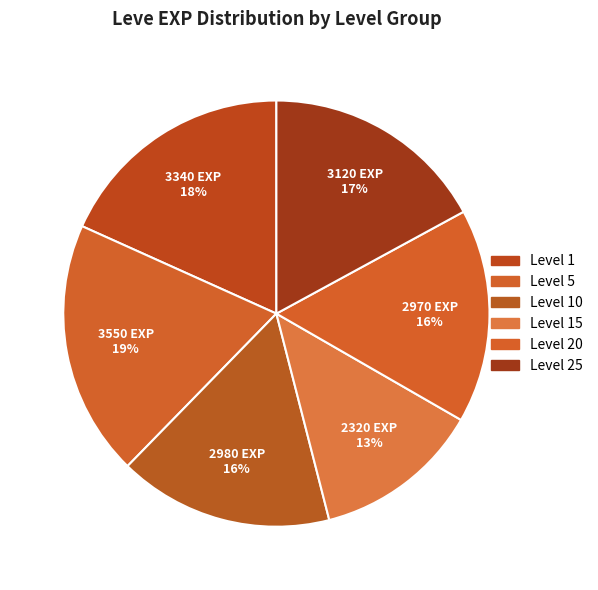

To the nearest percent, what is the average slice percentage?

17%